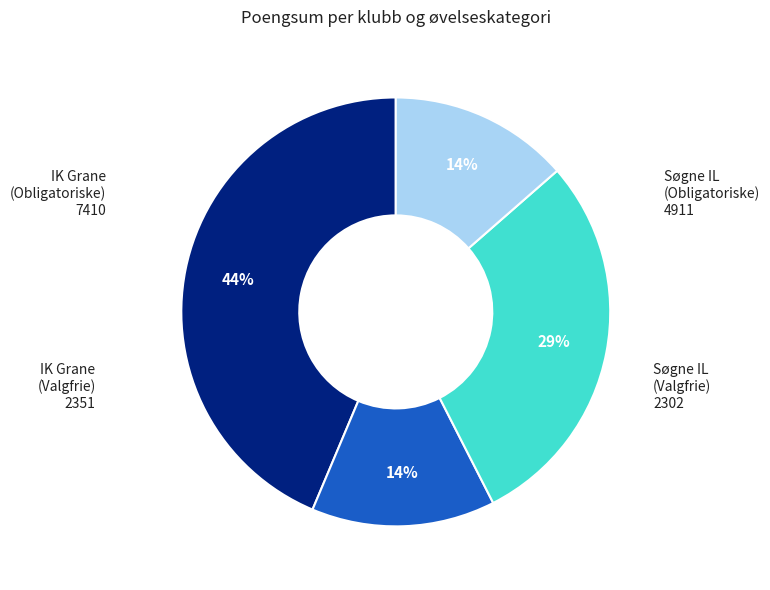

How many slices are in this pie chart?

4